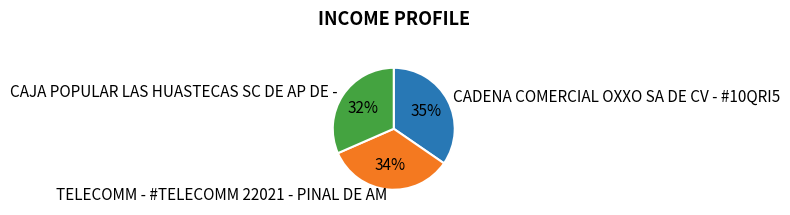

Rank the categories by value from lowest to highest.

CAJA POPULAR LAS HUASTECAS SC DE AP DE -, TELECOMM - #TELECOMM 22021 - PINAL DE AM, CADENA COMERCIAL OXXO SA DE CV - #10QRI5